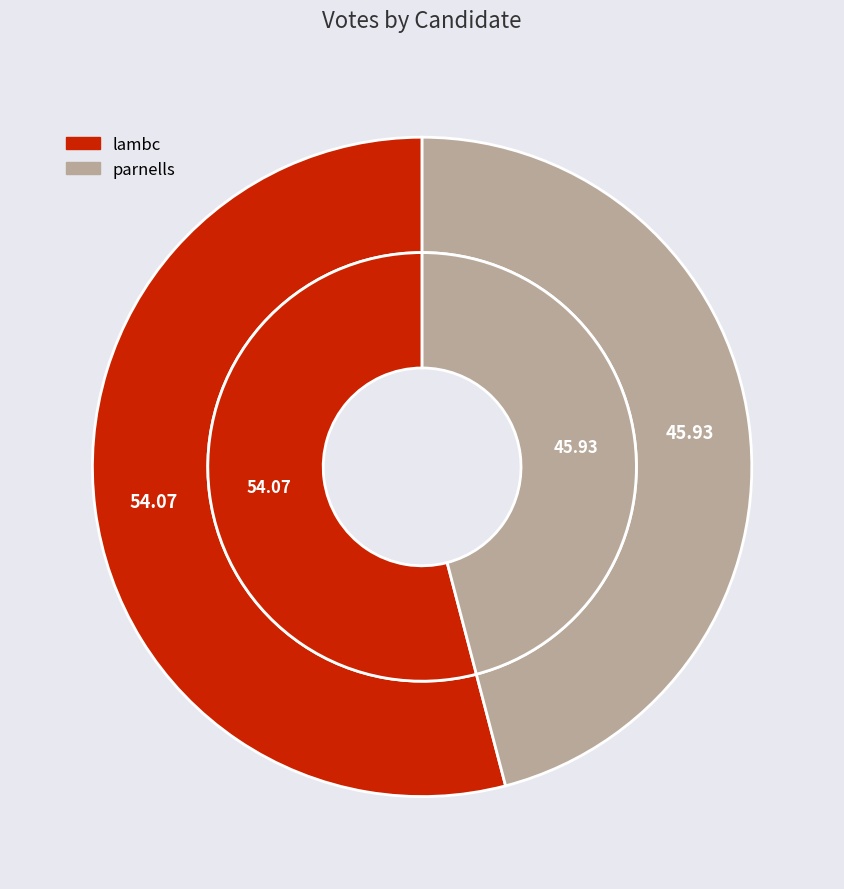

Combined, what portion of the pie is parnells and lambc?

100.0%